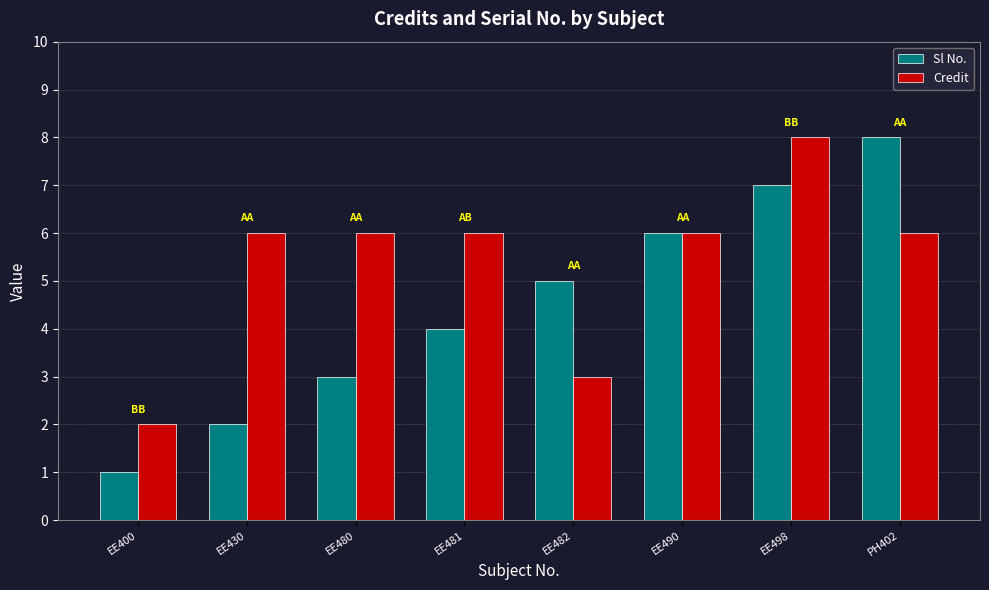

At which category is the sum across all series the highest?

EE498